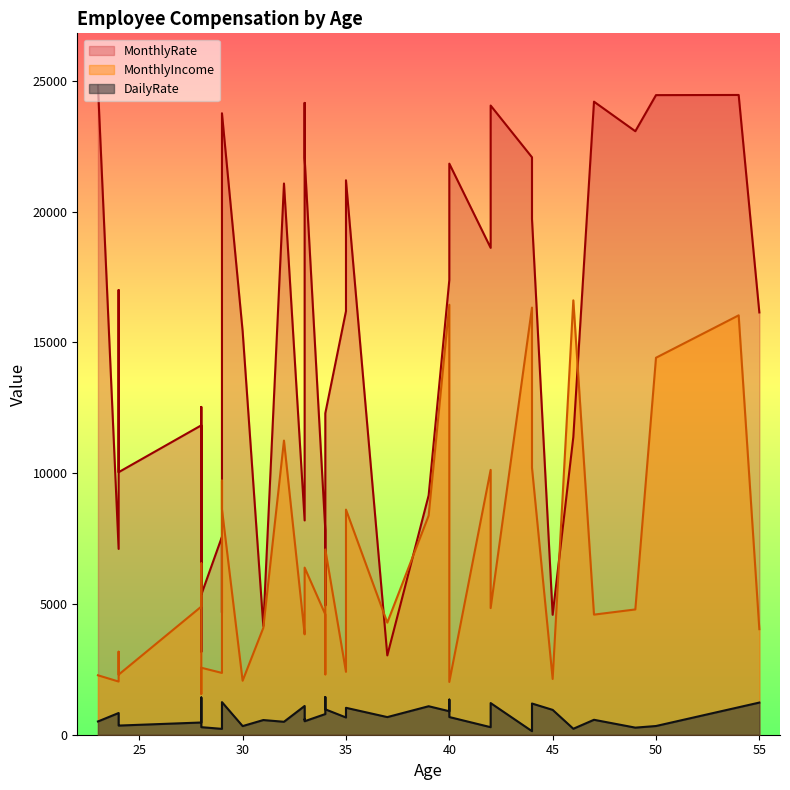

Reading left to right, transcribe all the data shown in this chart.

MonthlyIncome: 34=4599	35=2404	24=3172	24=2033	44=10209	29=8620	30=2064	55=4035	33=3838	47=4591	28=2561	28=1563	28=4898	49=4789	29=3180	28=6549	33=6388	32=11244	54=16032	29=2362	44=16328	39=8376	46=16606	35=8606	23=2272	40=2018	34=7083	31=4084	50=14411	34=2308	42=4841	37=4285	29=9715	33=4320	45=2132	42=10124	40=5473	33=5207	40=16437	24=2296
MonthlyRate: 34=7815	35=16192	24=16998	24=7103	44=19719	29=23757	30=15428	55=16143	33=8192	47=24200	28=5355	28=12530	28=11827	49=23070	29=4668	28=3173	33=22049	32=21072	54=24456	29=7568	44=22074	39=9150	46=11380	35=21195	23=24812	40=21831	34=12288	31=4156	50=24450	34=4944	42=24052	37=3031	29=7288	33=24152	45=4585	42=18611	40=19345	33=22949	40=17381	24=10036
DailyRate: 34=790	35=660	24=381	24=830	44=1193	29=1246	30=330	55=1229	33=1099	47=571	28=289	28=1423	28=467	49=271	29=410	28=1083	33=516	32=495	54=1050	29=224	44=136	39=1089	46=228	35=1029	23=507	40=676	34=971	31=561	50=333	34=1440	42=1210	37=674	29=441	33=575	45=950	42=288	40=1342	33=589	40=898	24=350